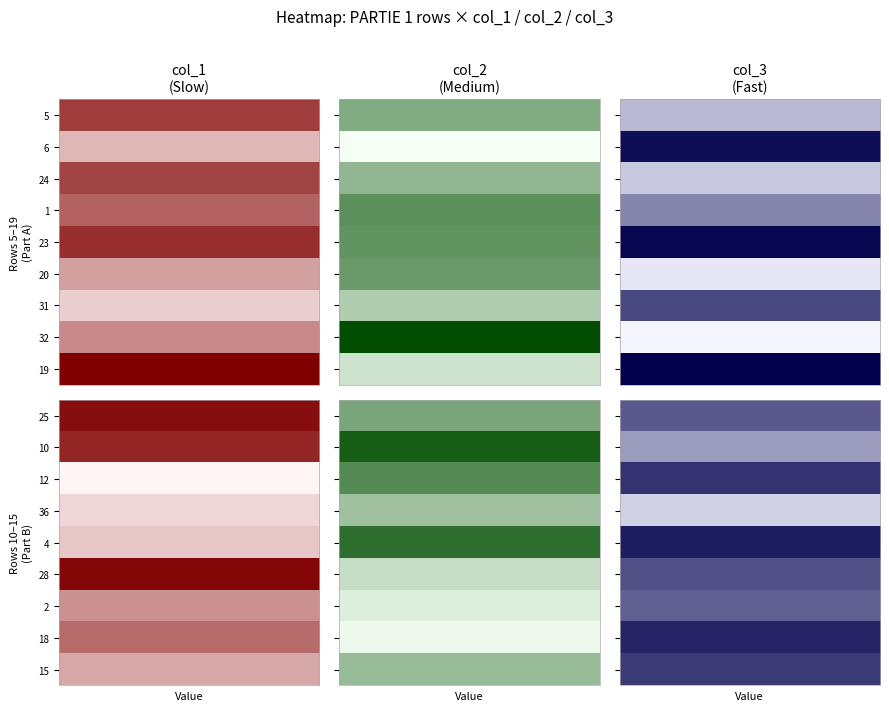

Reading left to right, what are all the values shown in this chart?

5: 27	16	11
6: 11	1	34
24: 26	14	9
1: 22	21	18
23: 29	20	35
20: 14	19	5
31: 8	10	26
32: 17	33	3
19: 35	6	36
25: 33	17	24
10: 30	30	15
12: 3	22	29
36: 7	12	8
4: 9	27	32
28: 34	7	25
2: 16	4	23
18: 21	2	31
15: 13	13	28